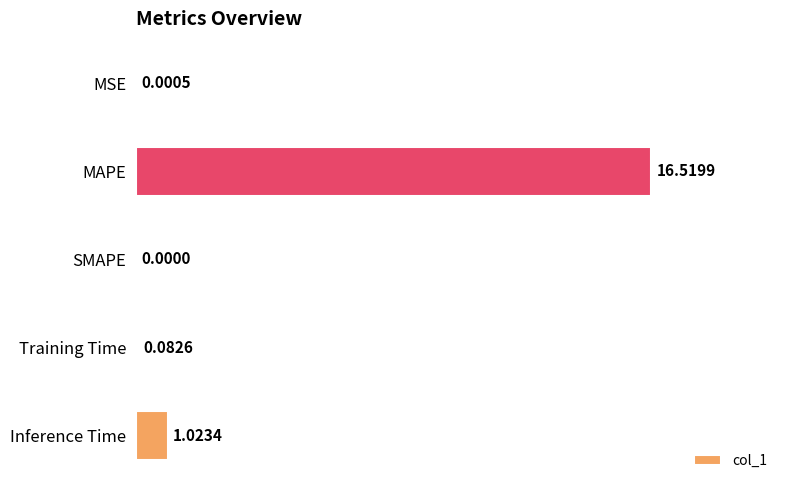

Which has a higher value, Inference Time or SMAPE?

Inference Time